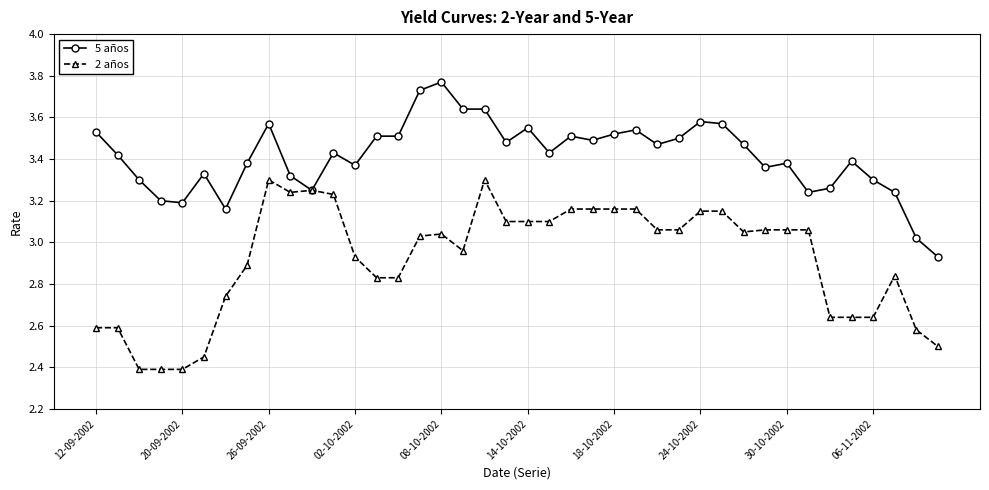

Rank the series by their average value, from lowest to highest.

2 años, 5 años